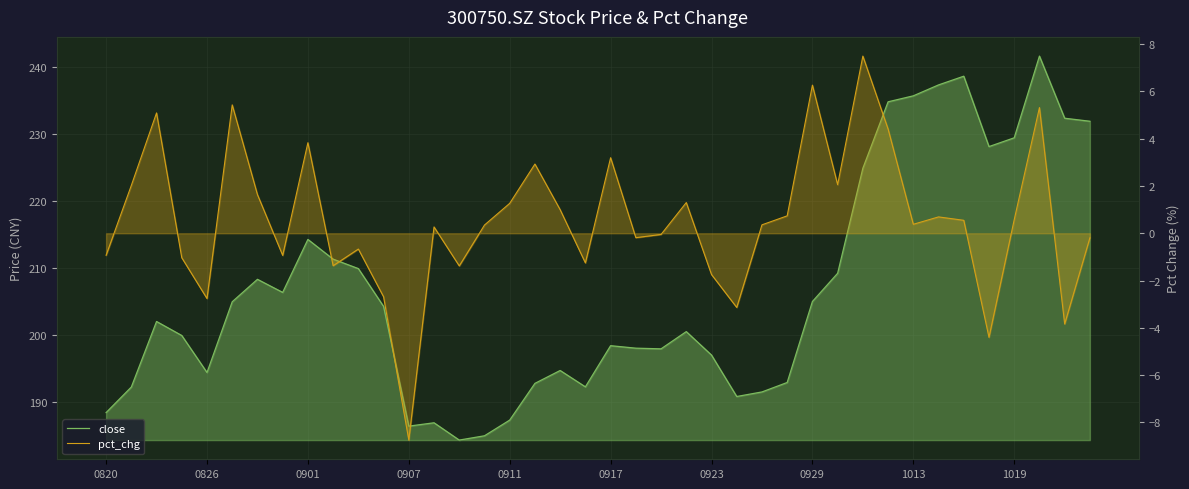

How many data points in close are above 202?

20